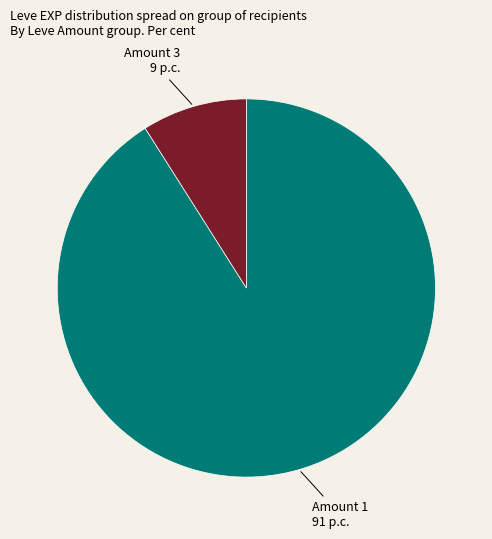

Count the number of slices in the pie.

2